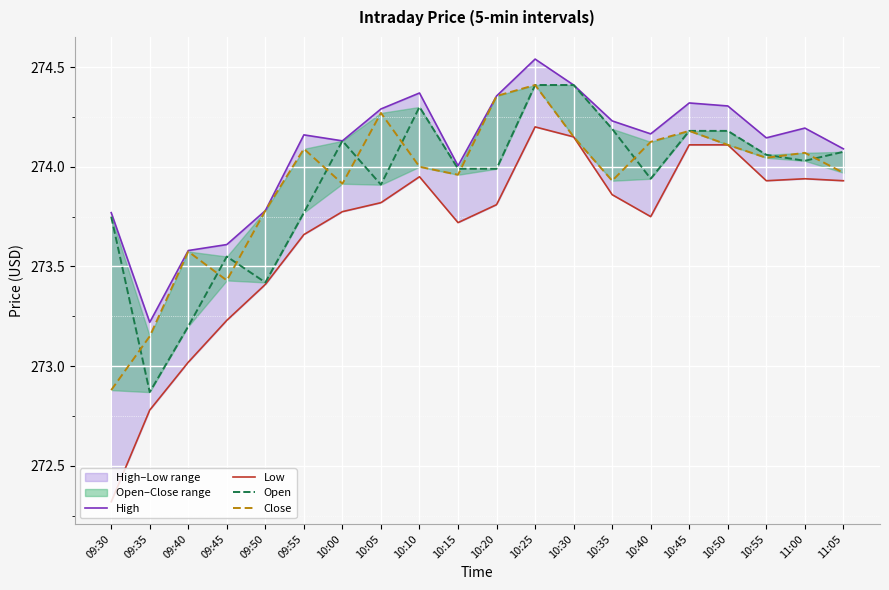

What position from the right is 10:05?

13